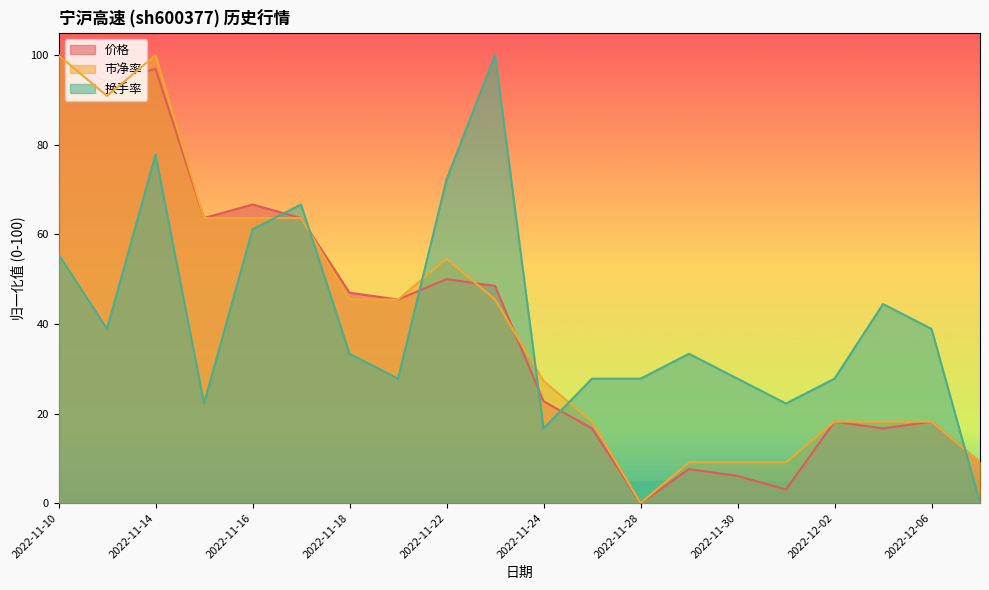

What is the difference between the maximum and second lowest values in the 市净率 series?

90.9